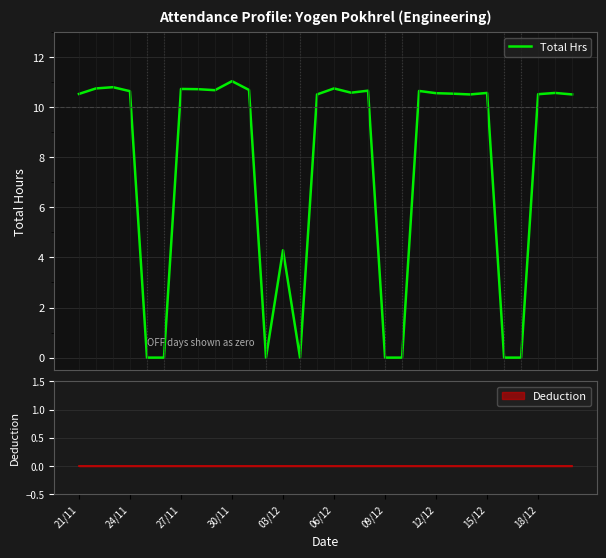

What is the highest value of the Total Hrs series?

11.0